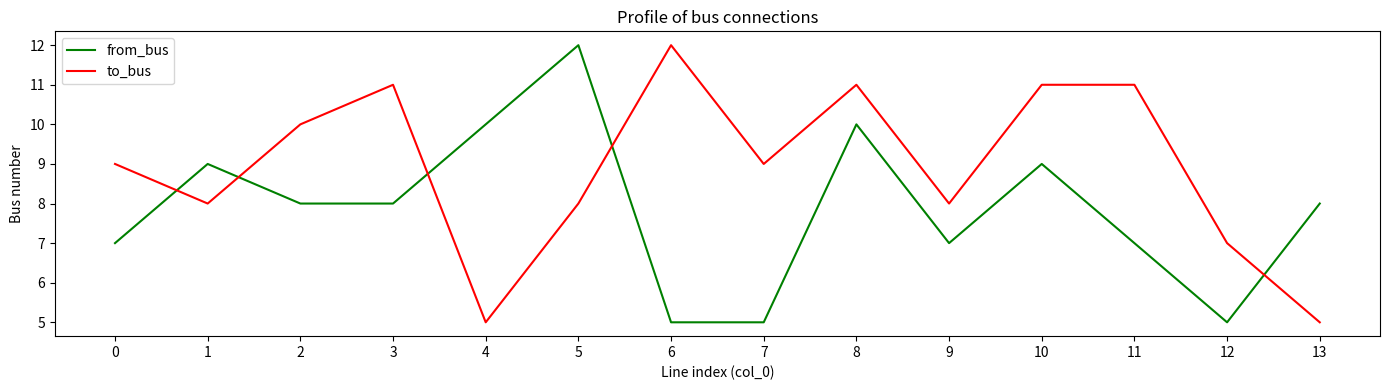

What is the difference between the from_bus values at 1 and 9?

2